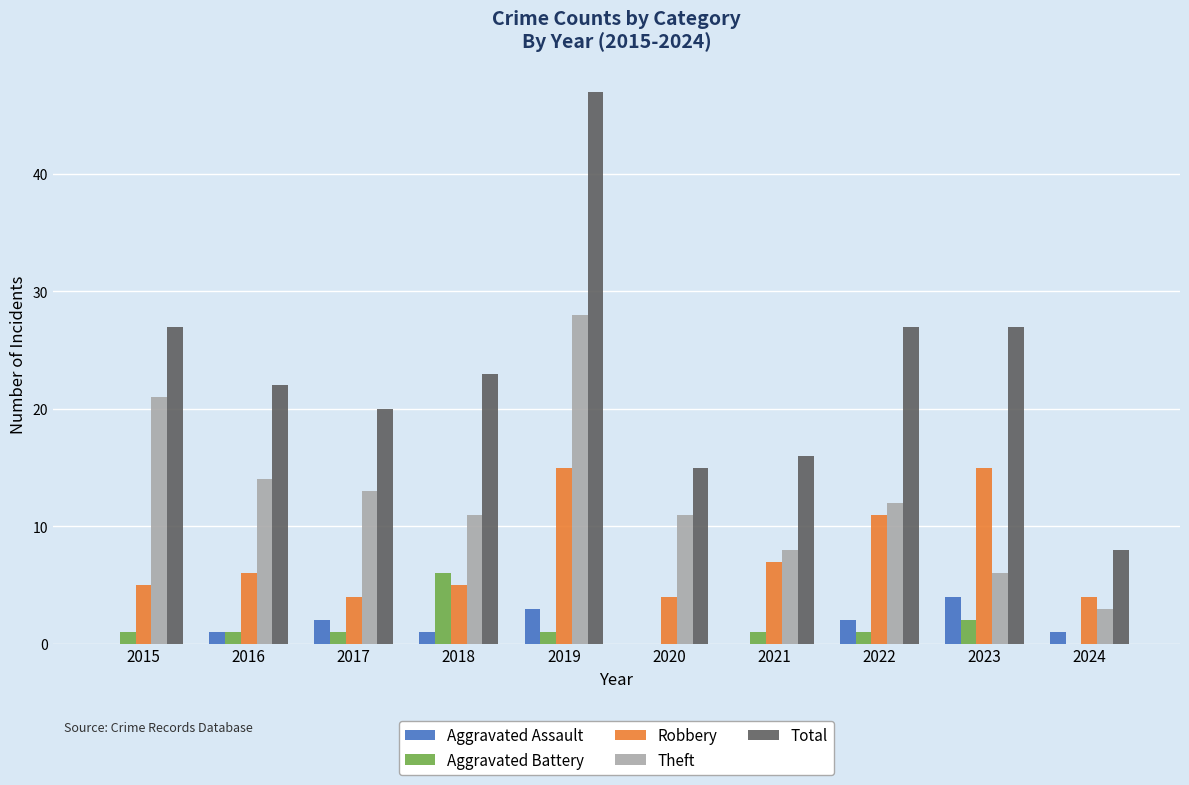

What is the total value across all series at 2019?

94